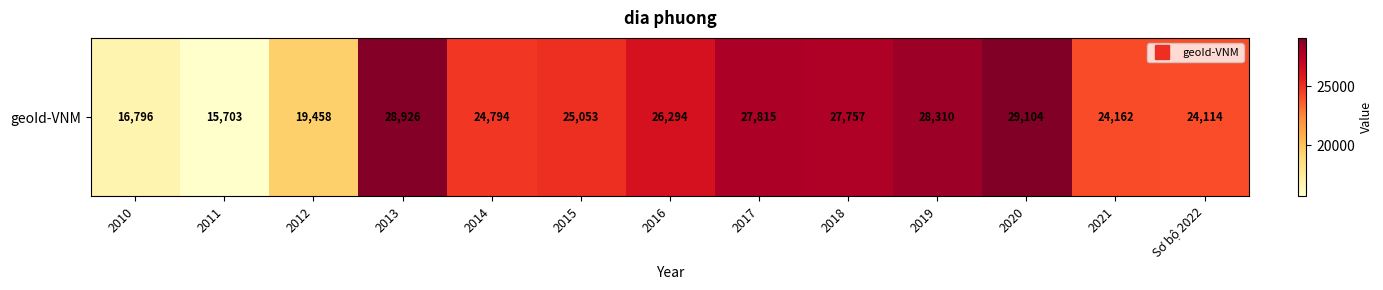

True or false: the data shows 26294 at 2016.

True